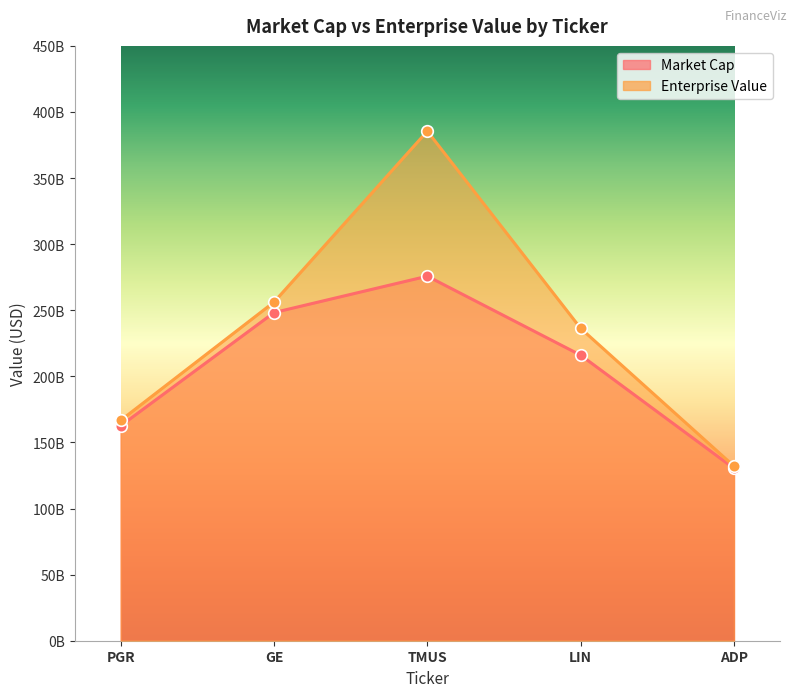

Is the value of Market Cap at PGR greater than the value of Enterprise Value at LIN?

No